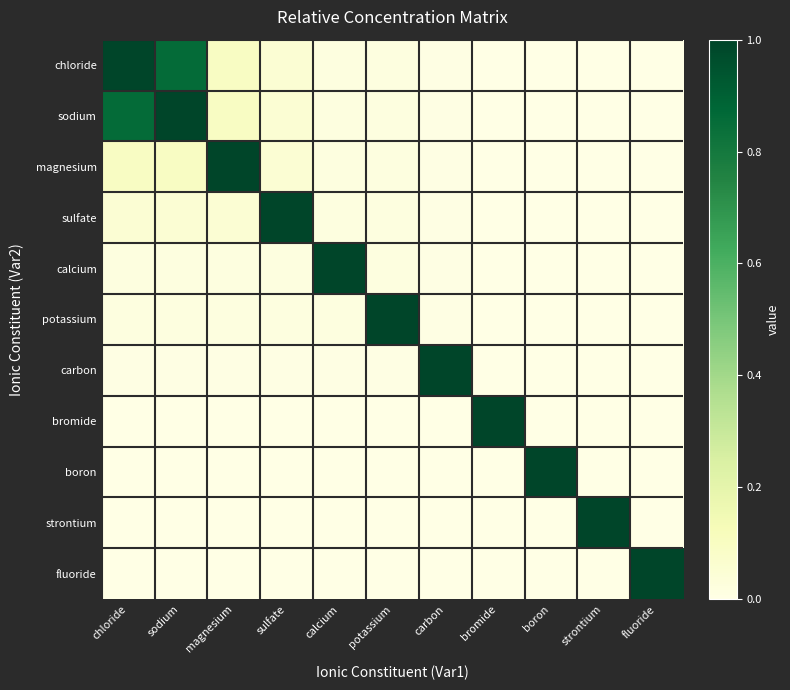

Reading left to right, transcribe all the data shown in this chart.

chloride: chloride=1.0	sodium=0.9	magnesium=0.1	sulfate=0.1	calcium=0.0	potassium=0.0	carbon=0.0	bromide=0.0	boron=0.0	strontium=0.0	fluoride=0.0
sodium: chloride=0.9	sodium=1.0	magnesium=0.1	sulfate=0.1	calcium=0.0	potassium=0.0	carbon=0.0	bromide=0.0	boron=0.0	strontium=0.0	fluoride=0.0
magnesium: chloride=0.1	sodium=0.1	magnesium=1.0	sulfate=0.1	calcium=0.0	potassium=0.0	carbon=0.0	bromide=0.0	boron=0.0	strontium=0.0	fluoride=0.0
sulfate: chloride=0.1	sodium=0.1	magnesium=0.1	sulfate=1.0	calcium=0.0	potassium=0.0	carbon=0.0	bromide=0.0	boron=0.0	strontium=0.0	fluoride=0.0
calcium: chloride=0.0	sodium=0.0	magnesium=0.0	sulfate=0.0	calcium=1.0	potassium=0.0	carbon=0.0	bromide=0.0	boron=0.0	strontium=0.0	fluoride=0.0
potassium: chloride=0.0	sodium=0.0	magnesium=0.0	sulfate=0.0	calcium=0.0	potassium=1.0	carbon=0.0	bromide=0.0	boron=0.0	strontium=0.0	fluoride=0.0
carbon: chloride=0.0	sodium=0.0	magnesium=0.0	sulfate=0.0	calcium=0.0	potassium=0.0	carbon=1.0	bromide=0.0	boron=0.0	strontium=0.0	fluoride=0.0
bromide: chloride=0.0	sodium=0.0	magnesium=0.0	sulfate=0.0	calcium=0.0	potassium=0.0	carbon=0.0	bromide=1.0	boron=0.0	strontium=0.0	fluoride=0.0
boron: chloride=0.0	sodium=0.0	magnesium=0.0	sulfate=0.0	calcium=0.0	potassium=0.0	carbon=0.0	bromide=0.0	boron=1.0	strontium=0.0	fluoride=0.0
strontium: chloride=0.0	sodium=0.0	magnesium=0.0	sulfate=0.0	calcium=0.0	potassium=0.0	carbon=0.0	bromide=0.0	boron=0.0	strontium=1.0	fluoride=0.0
fluoride: chloride=0.0	sodium=0.0	magnesium=0.0	sulfate=0.0	calcium=0.0	potassium=0.0	carbon=0.0	bromide=0.0	boron=0.0	strontium=0.0	fluoride=1.0